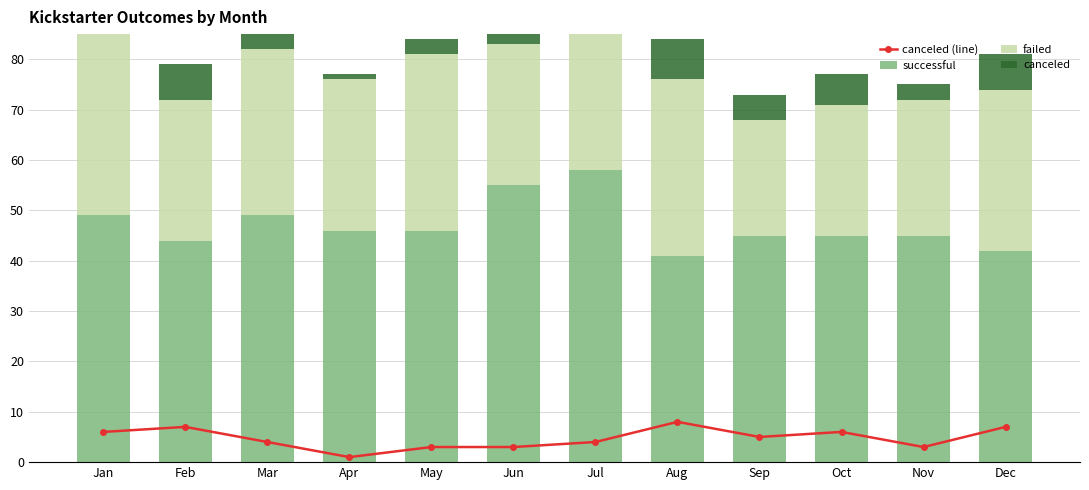

What is the minimum value shown in the chart?

1